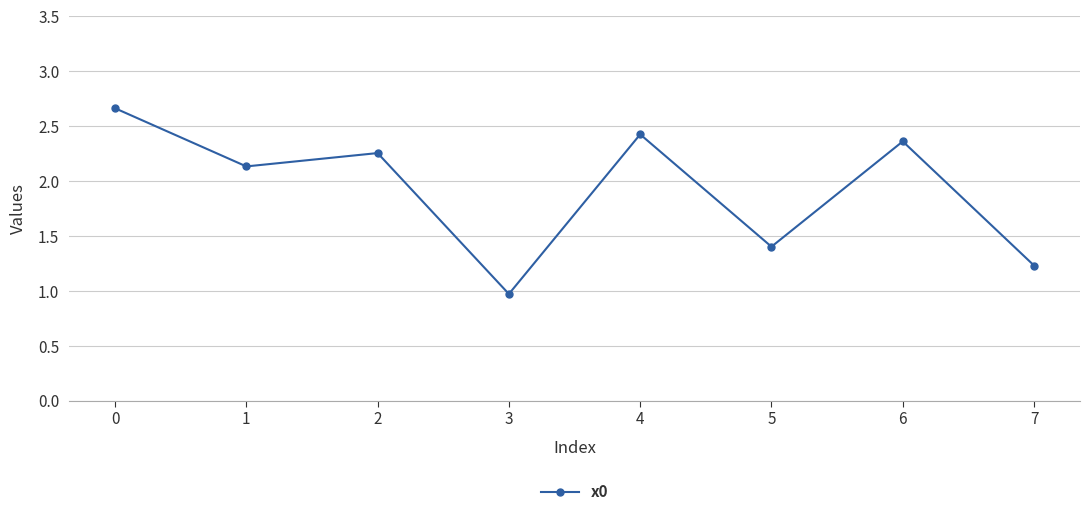

What is the minimum value shown in the chart?

1.0